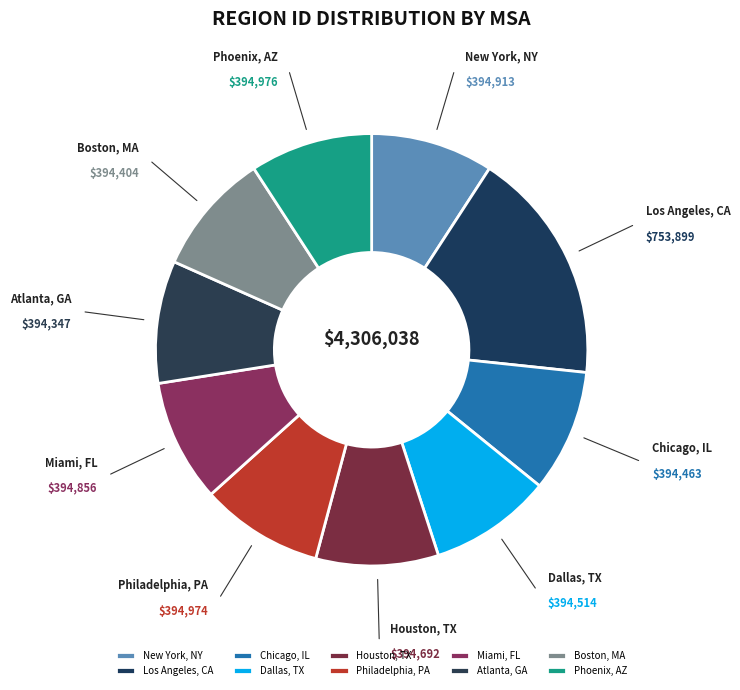

What is the largest slice in the pie chart?

Los Angeles, CA